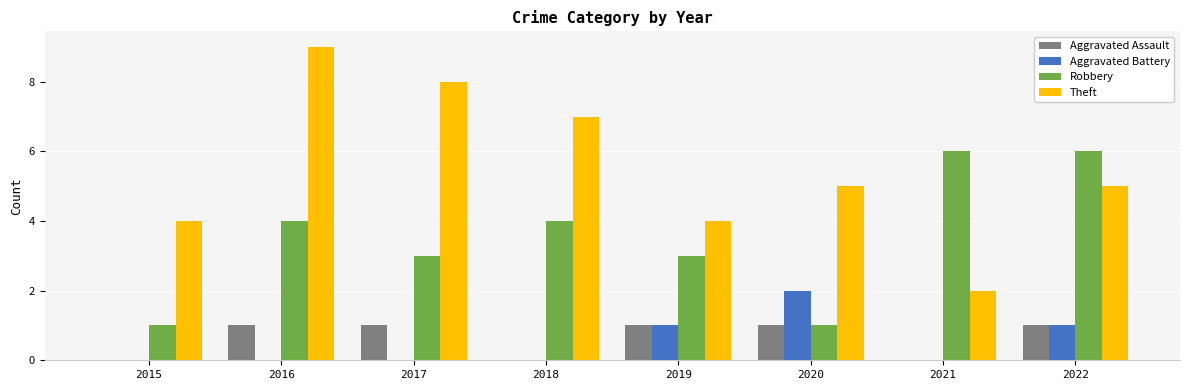

Which series has the largest total across all categories?

Theft